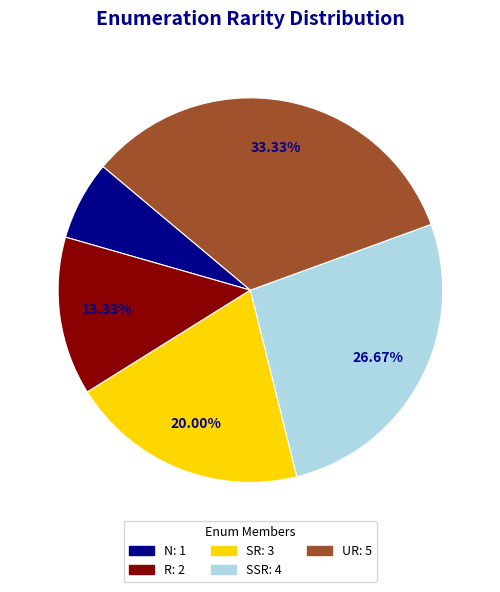

To the nearest percent, what is the difference between the largest and smallest slice percentages?

27%